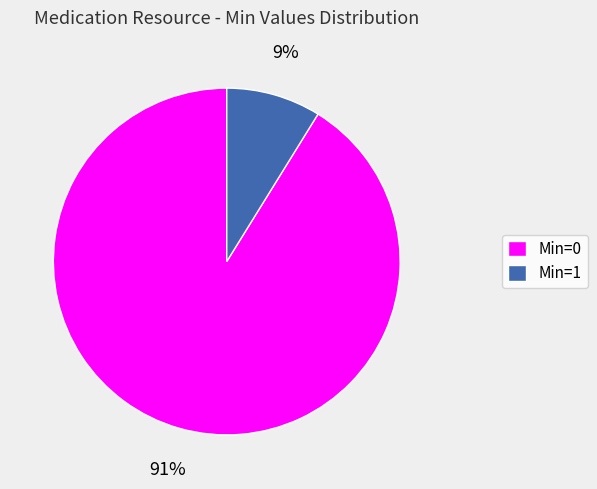

The Min=0 slice represents 91% of the pie. True or false?

True